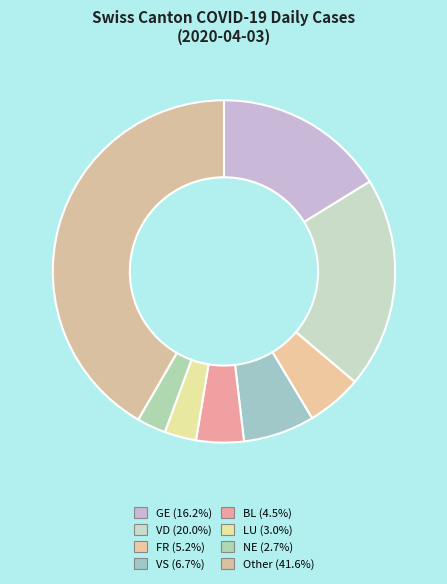

How many slices are in this pie chart?

8